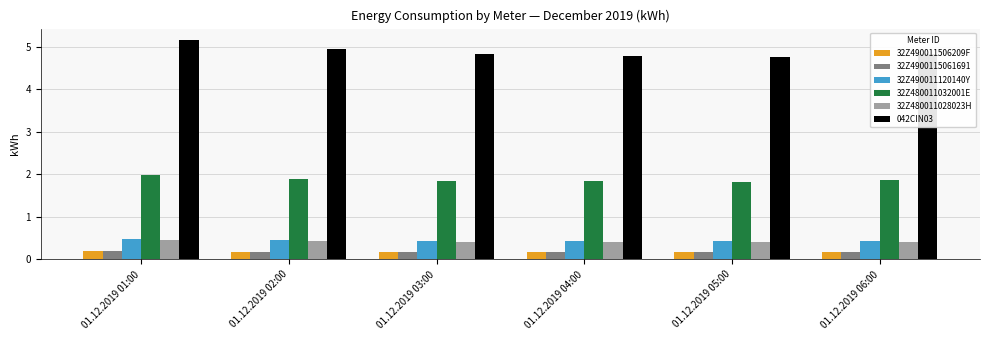

Is it true that 32Z480011028023H equals 0.2 at 01.12.2019 04:00?

False